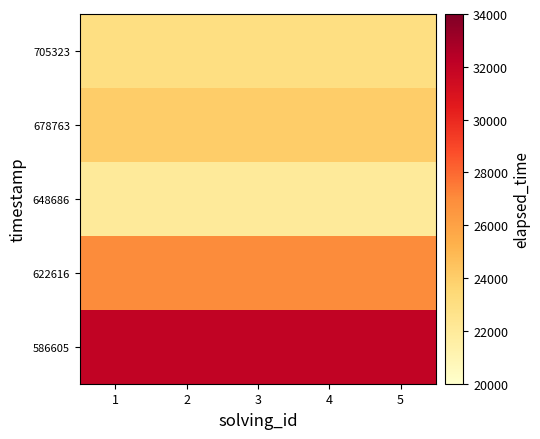

At how many categories does at least one series exceed 26504?

5